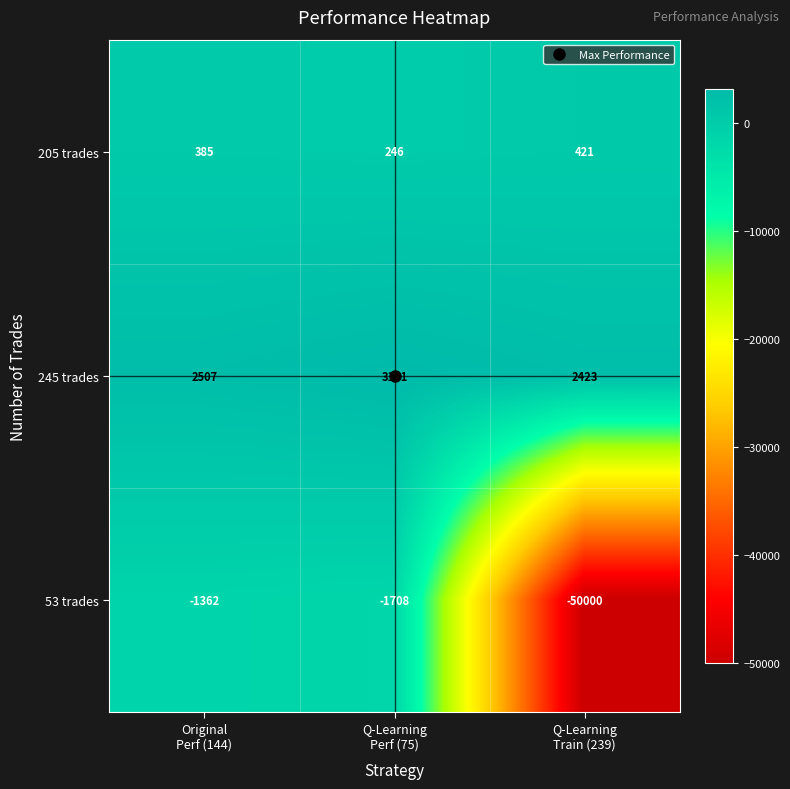

What is the spread (max minus min) of values at Original
Perf (144)?

3869